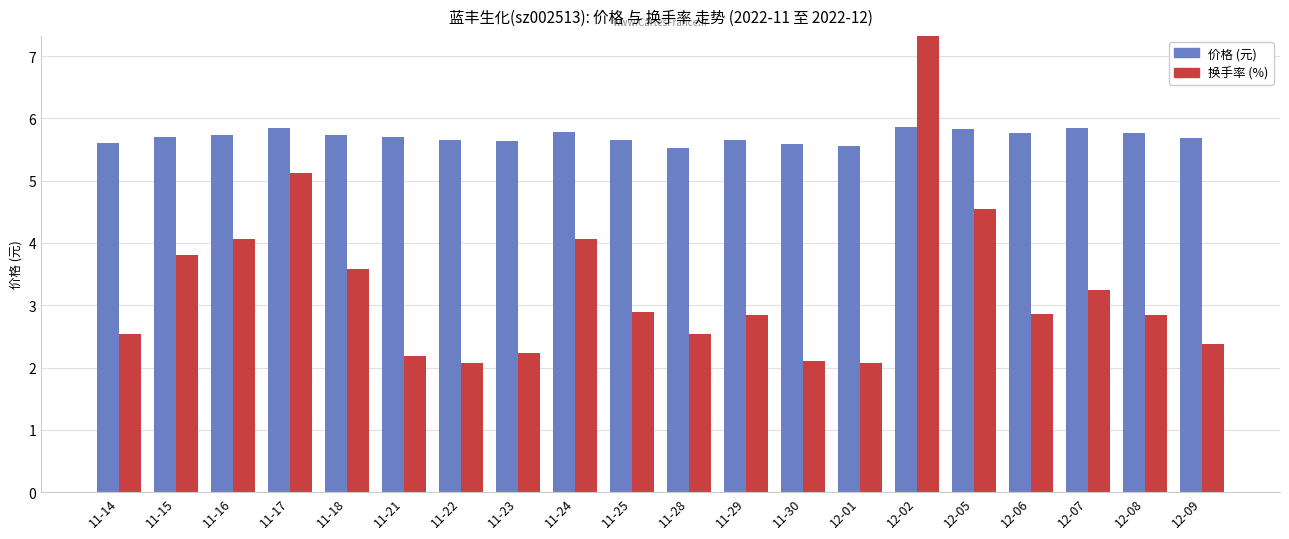

How many bars are there in total?

40